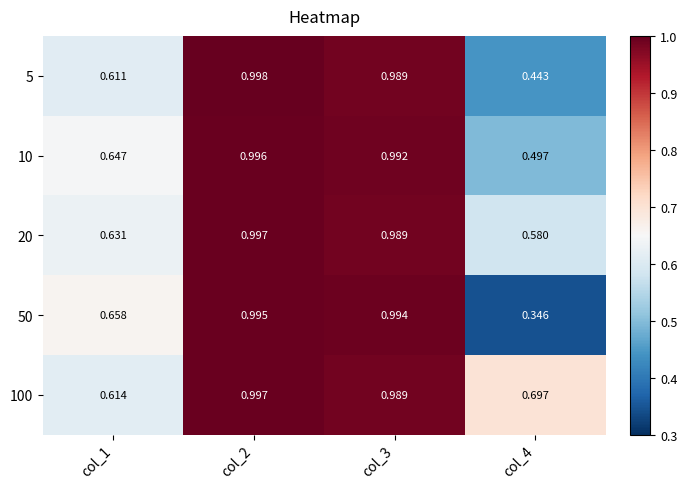

Which series changed the most between col_1 and col_2?

5